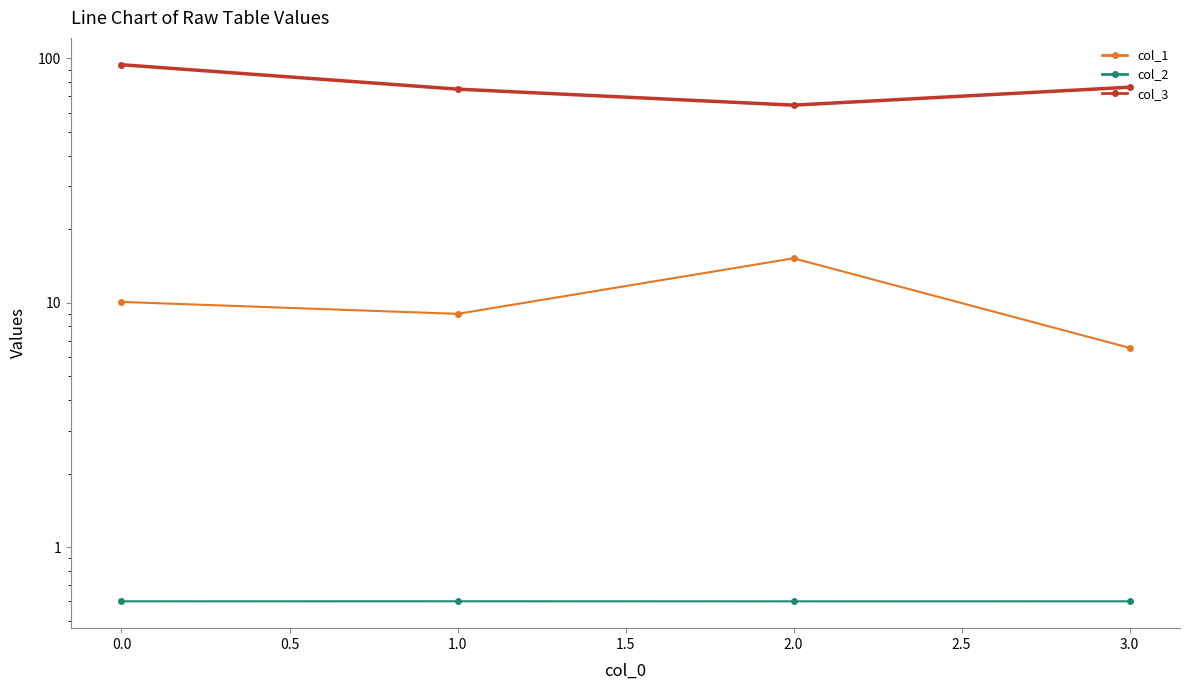

What position from the right is 2.0?

2